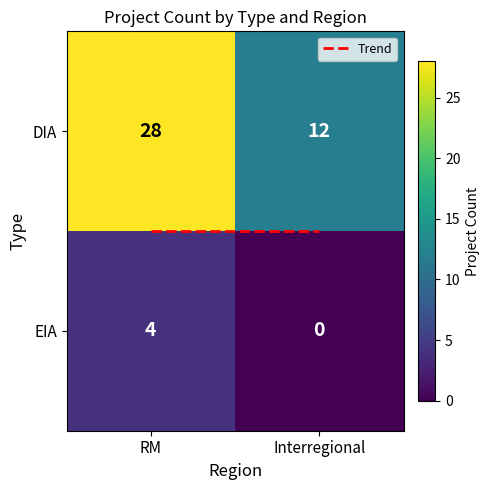

Which series has the largest range (max minus min)?

DIA